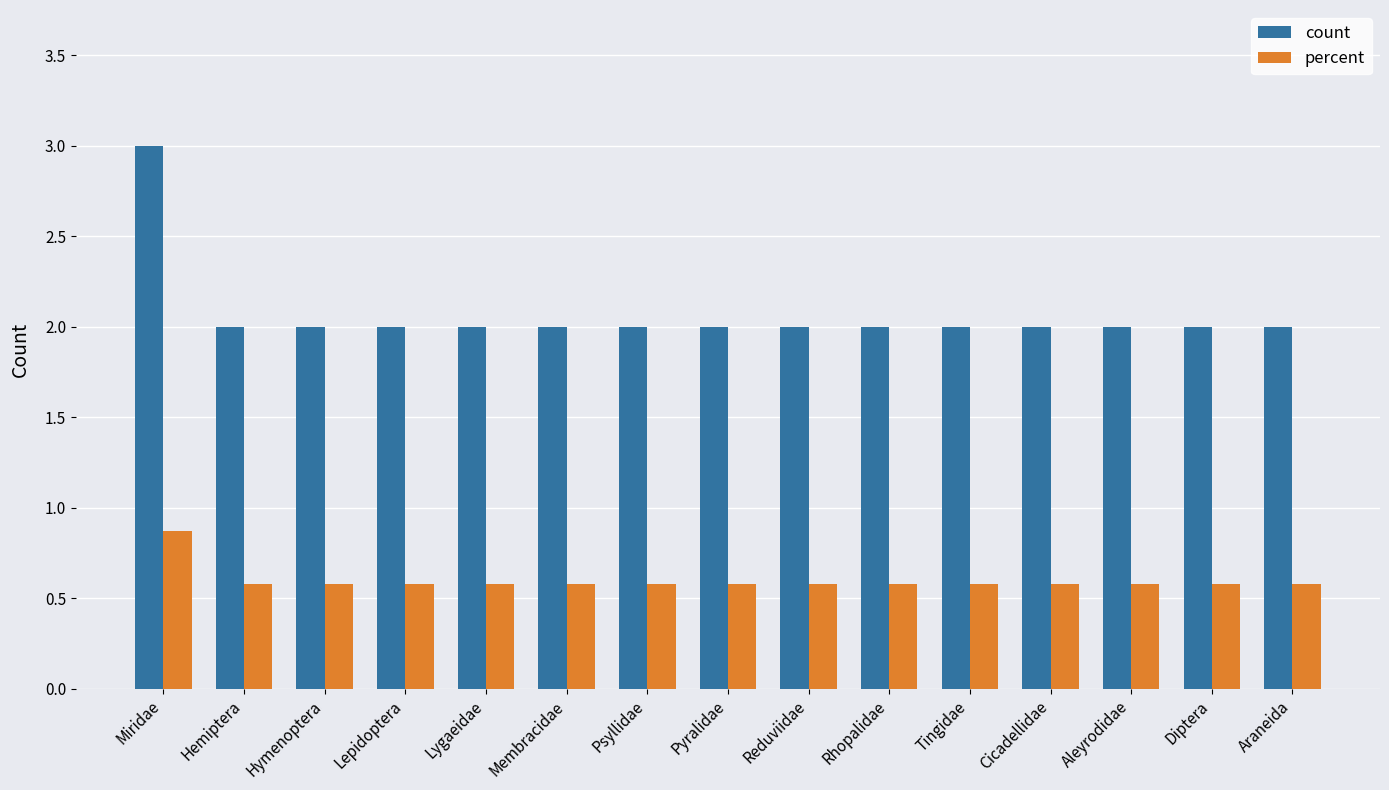

Which series has the widest spread of values?

count